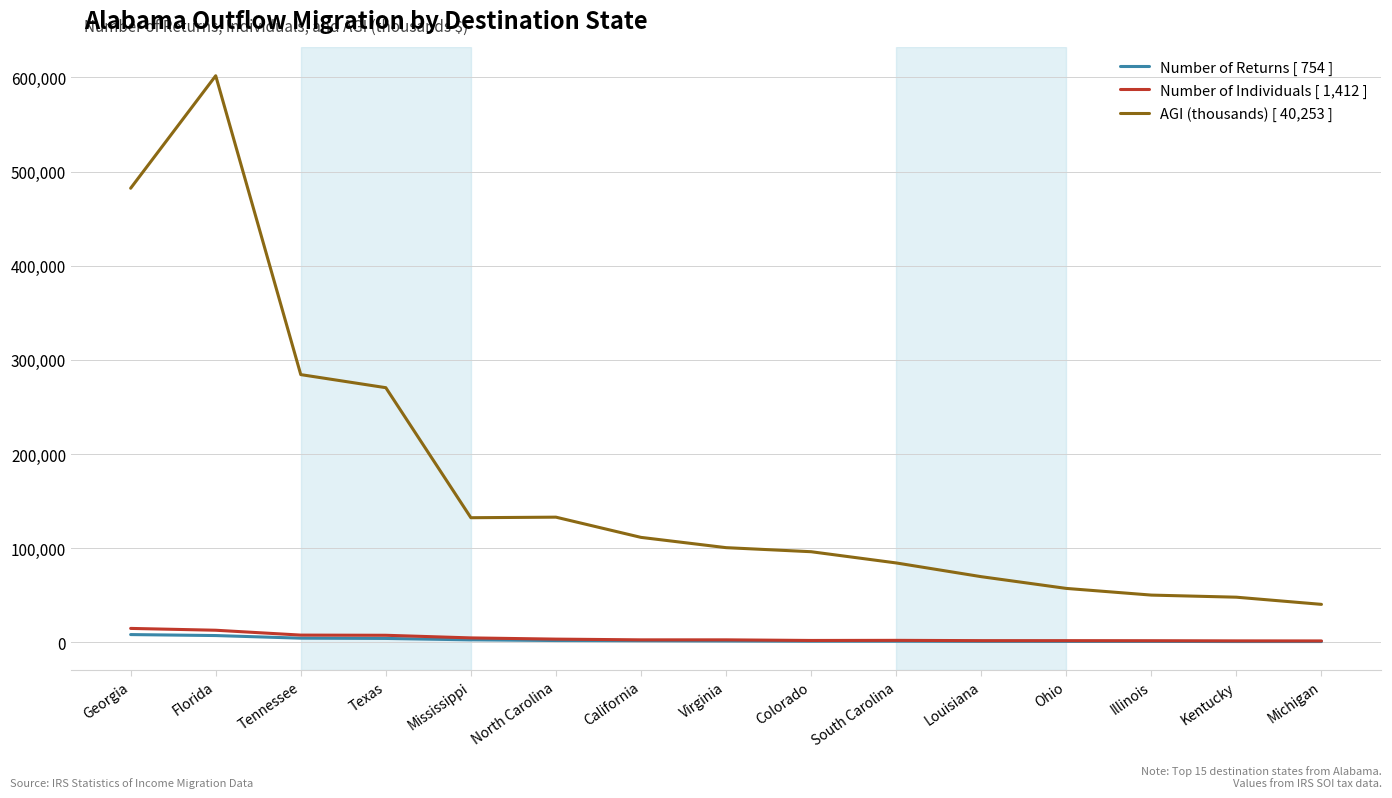

Where is the first local maximum for AGI (thousands) [ 40,253 ]?

Florida